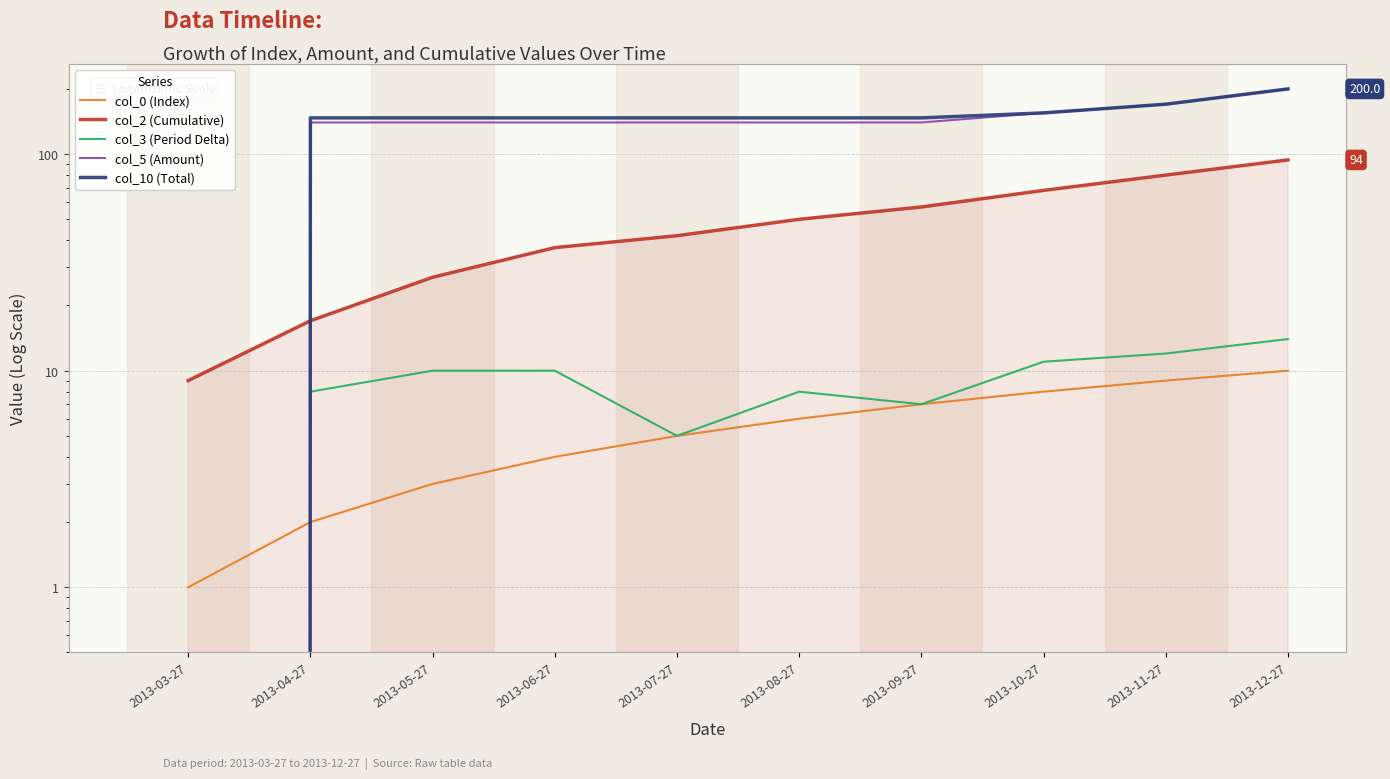

Rank the series by their maximum value, from lowest to highest.

col_0 (Index), col_3 (Period Delta), col_2 (Cumulative), col_5 (Amount), col_10 (Total)